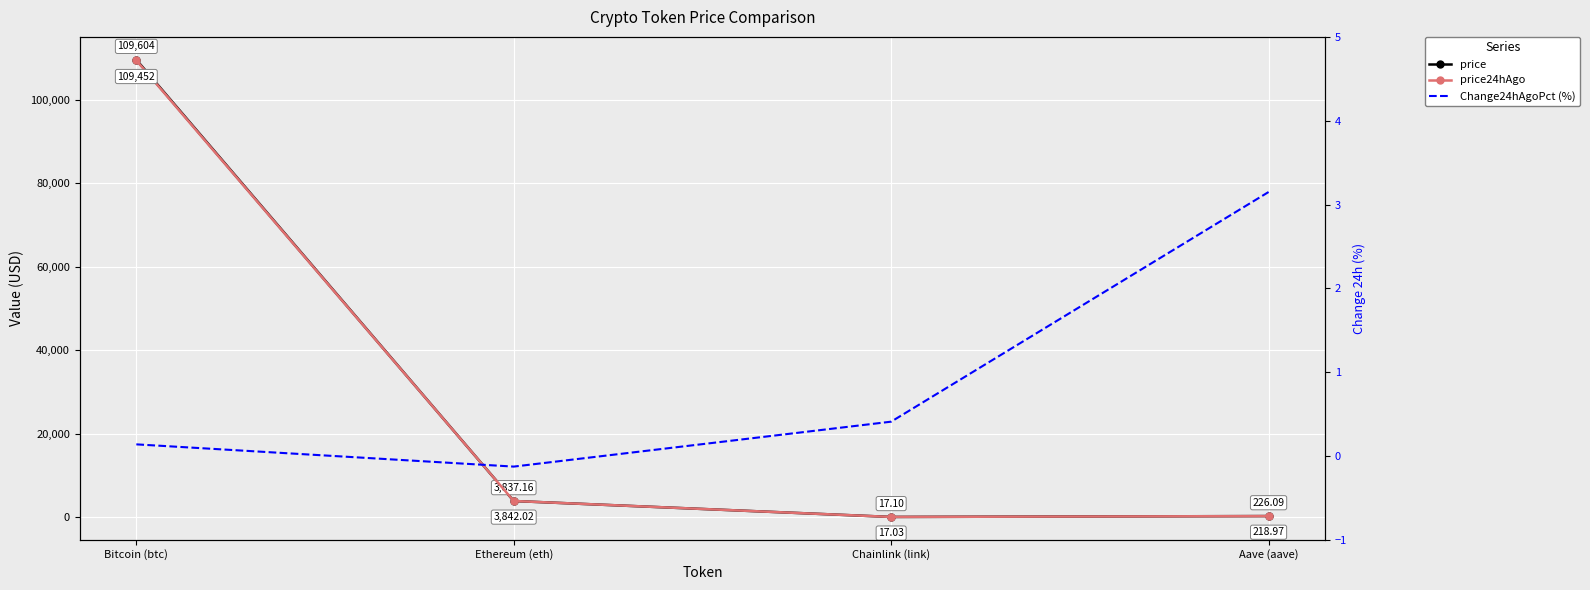

Between Aave (aave) and Bitcoin (btc), which is larger?

Bitcoin (btc)